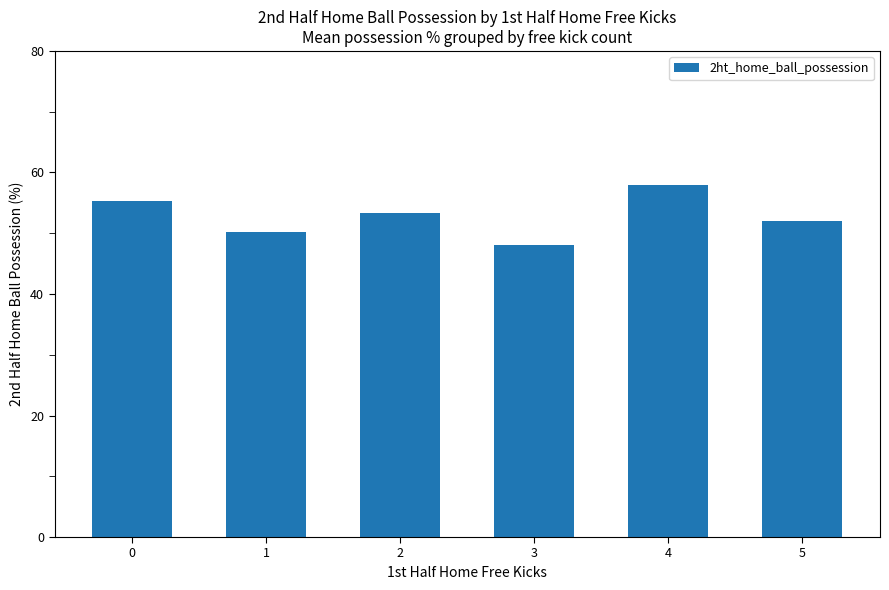

What is the ratio of the value at 0 to the value at 4?

1.0